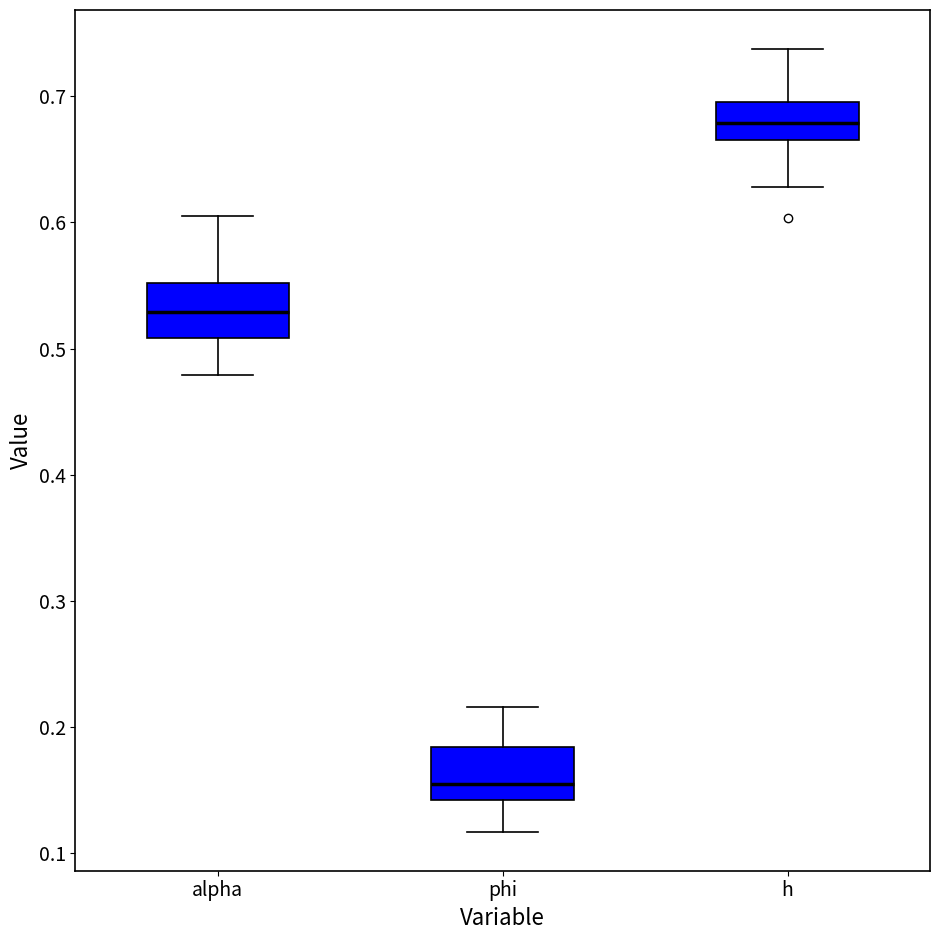

Reading left to right, transcribe this box plot: for each box, give where its median line is, the range the box spans, and where its two whiskers end, as read against the y-axis. The values are not printed on the chart, so give them approximately, as read against the axis.

alpha: median 0.53, box 0.51 to 0.55, whiskers 0.48 to 0.60
phi: median 0.15, box 0.14 to 0.18, whiskers 0.12 to 0.22
h: median 0.68, box 0.67 to 0.70, whiskers 0.63 to 0.74